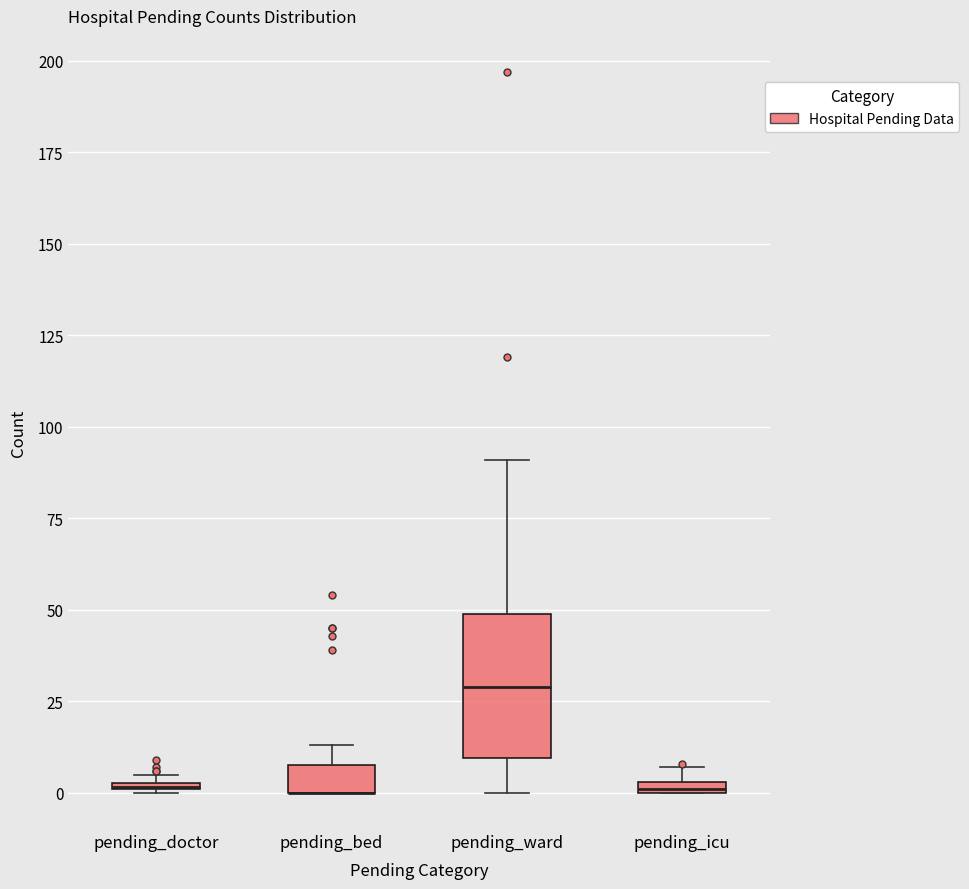

Where is the lower edge of the box for pending_icu on the y-axis? The values are not printed on the chart, so give them approximately, as read against the axis.

0